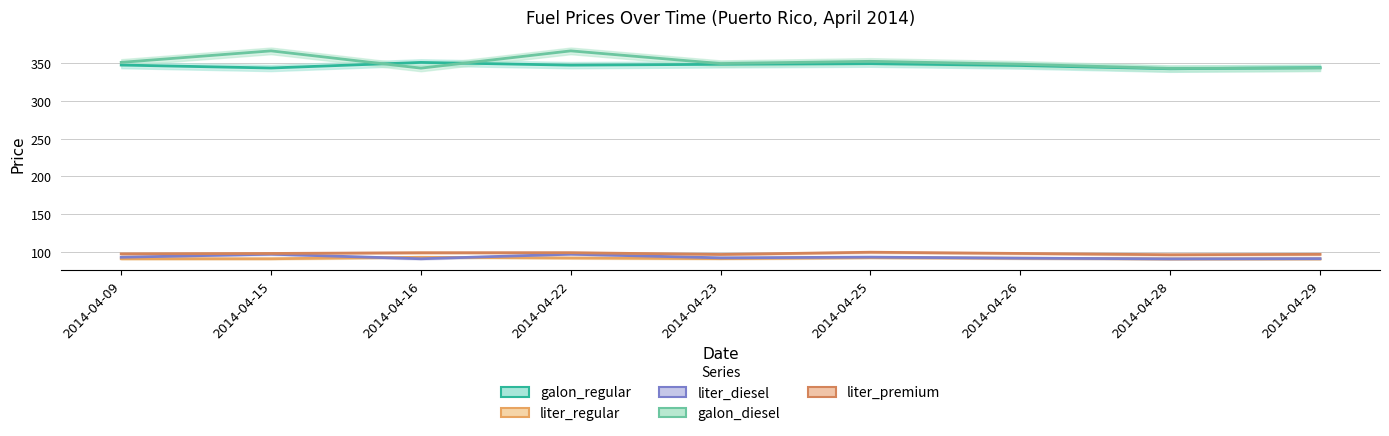

List the series in order of their peak value, highest first.

galon_diesel, galon_regular, liter_premium, liter_diesel, liter_regular